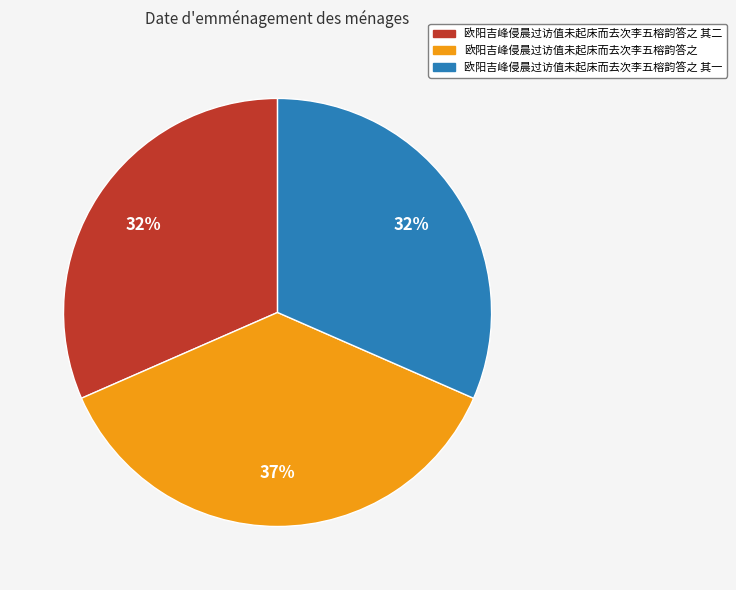

Does 欧阳吉峰侵晨过访值未起床而去次李五榕韵答之 其二 represent more than half of the total?

No